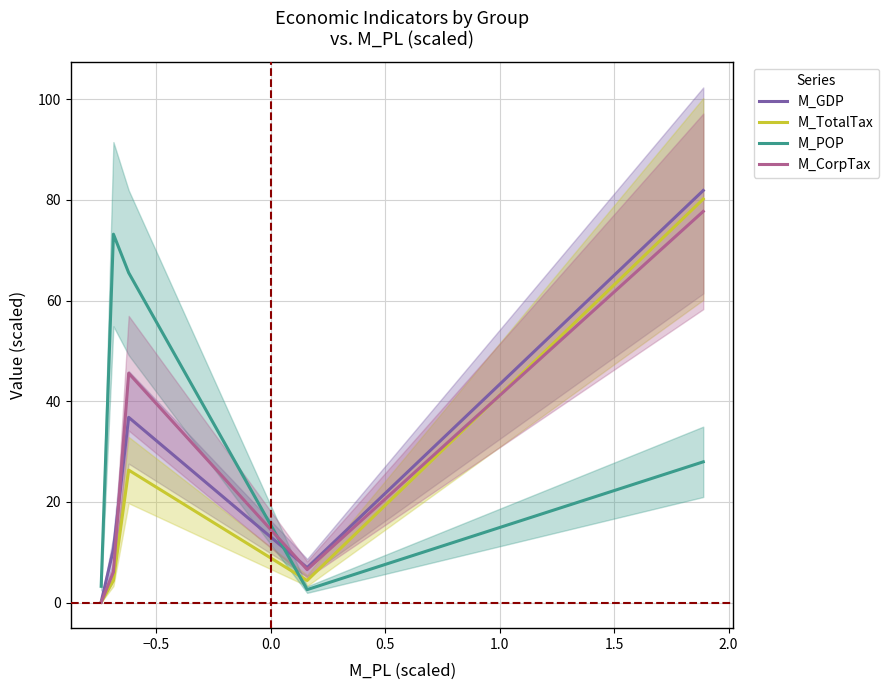

After their last crossing, which series has the higher values: M_POP or M_TotalTax?

M_TotalTax